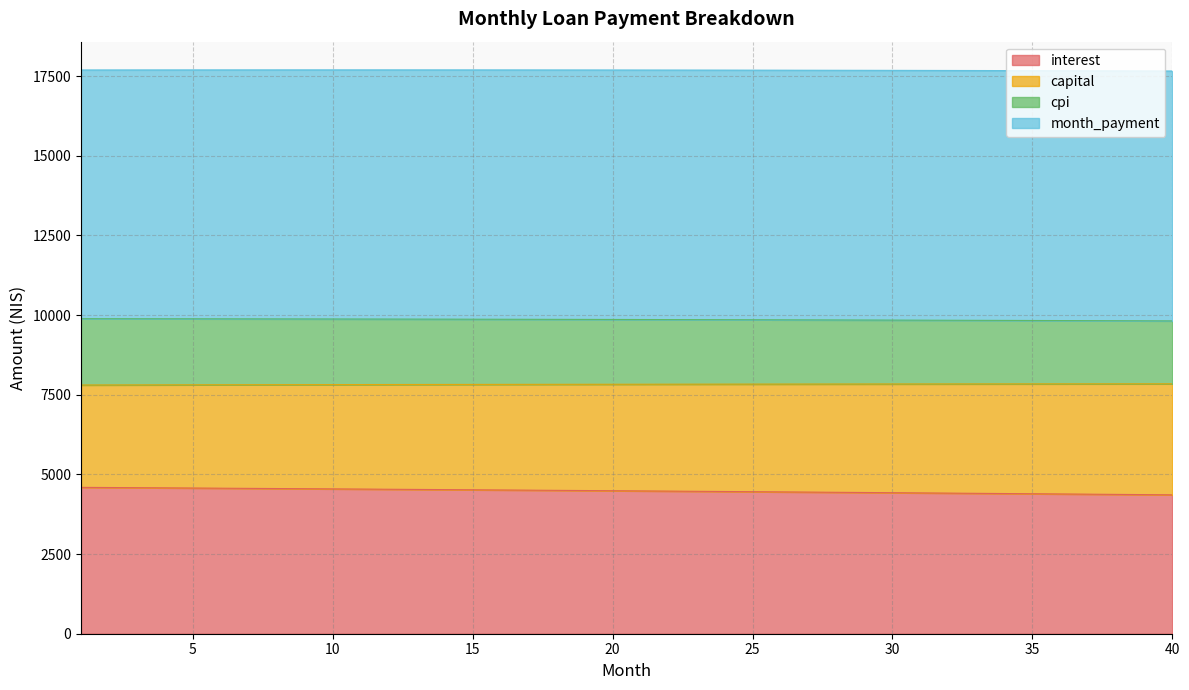

Which has a higher value, 25 or 18?

18